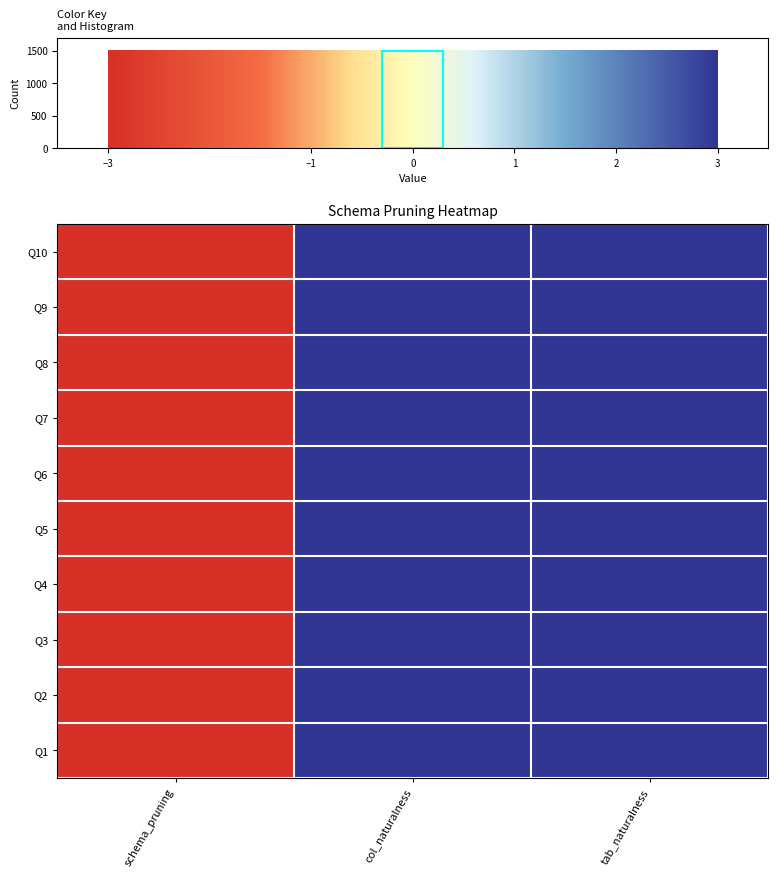

How many distinct data groups are displayed?

10